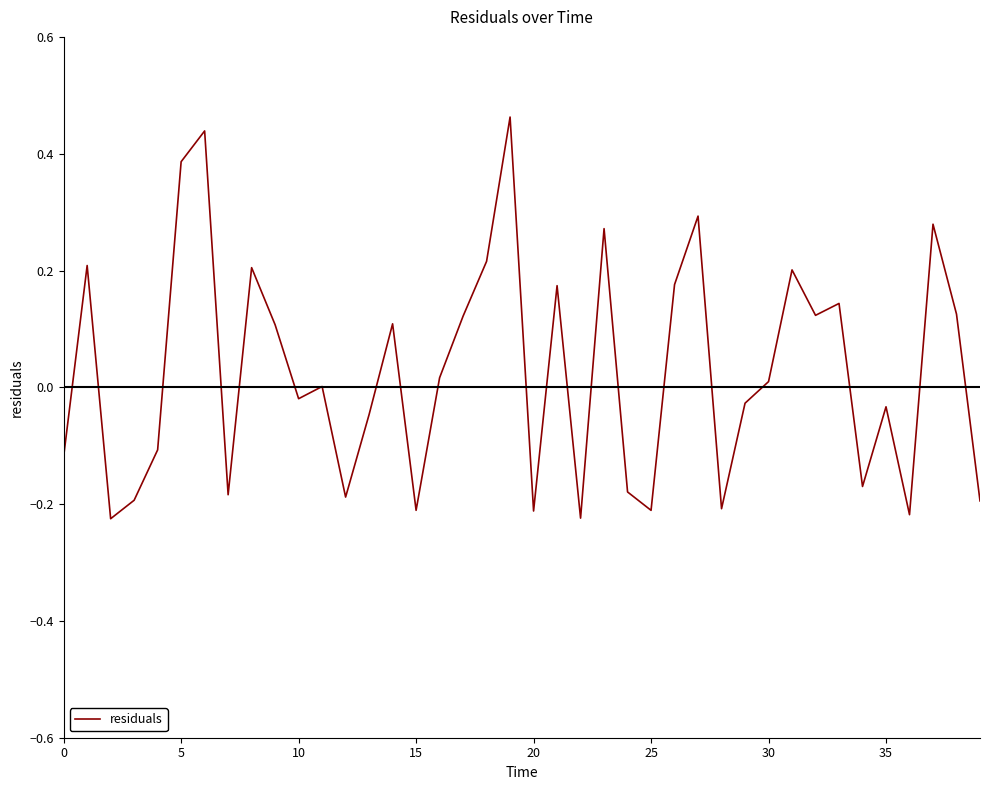

What is the difference between the maximum and minimum values?

0.7